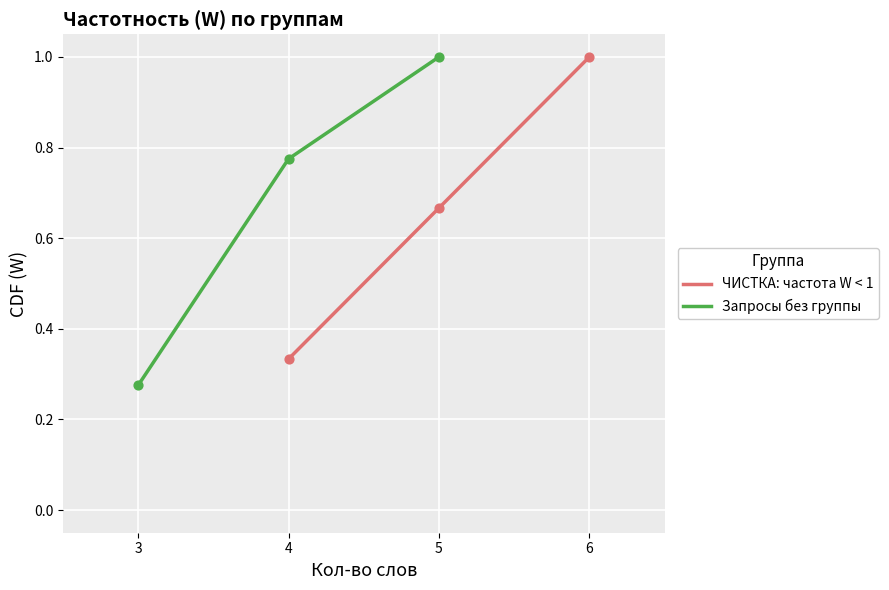

What is the highest value of the ЧИСТКА: частота W < 1 series?

1.0